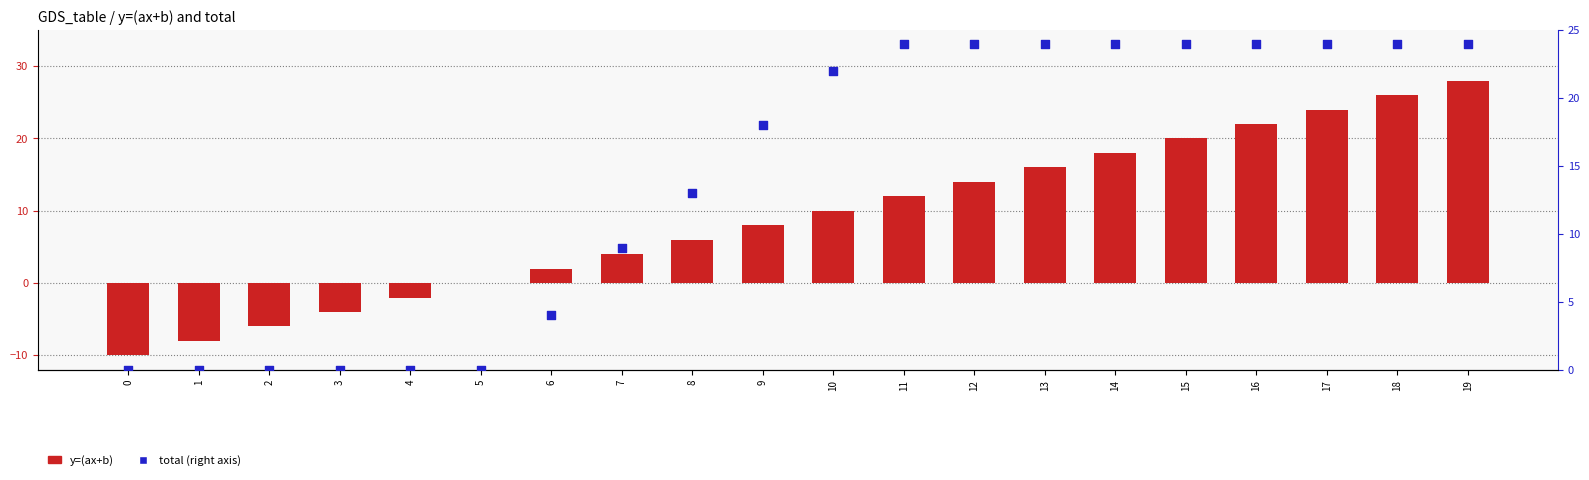

Which series reaches the maximum Y coordinate?

y=(ax+b)